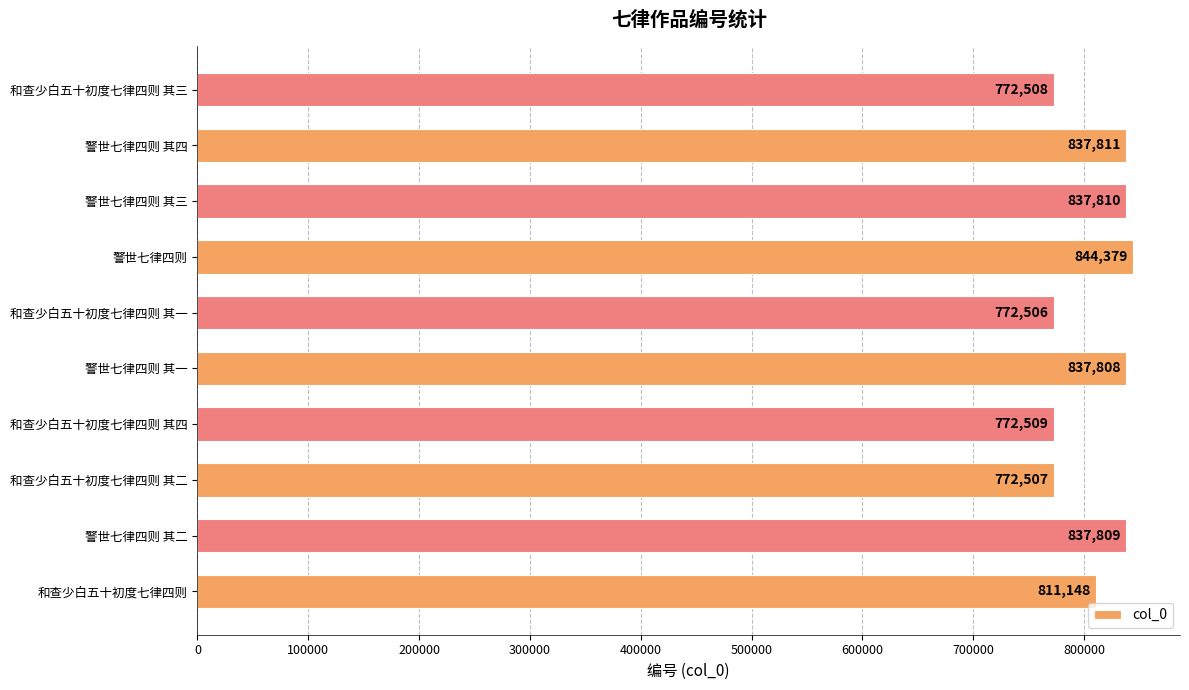

Count the number of categories in the chart.

10